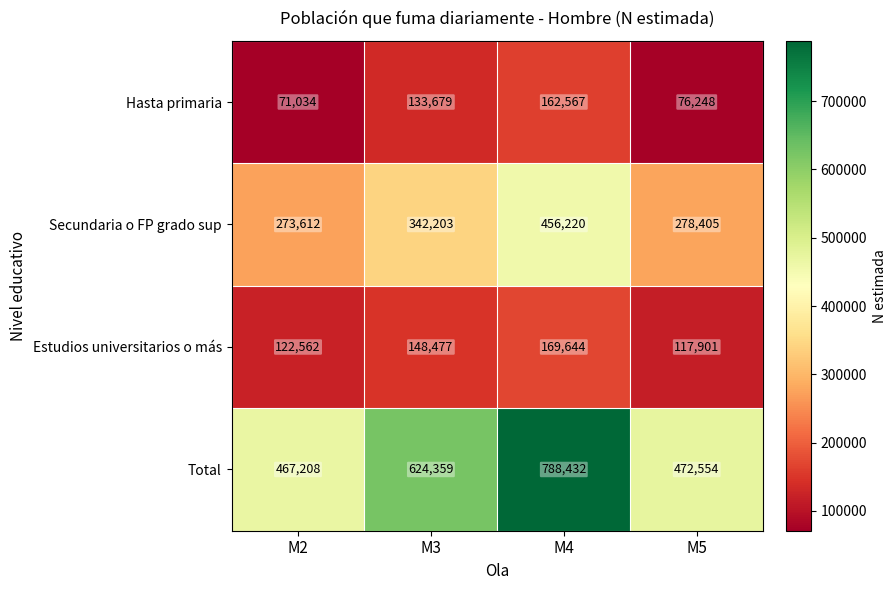

Reading left to right, what are all the values shown in this chart?

Hasta primaria: 71034	133679	162567	76248
Secundaria o FP grado sup: 273612	342203	456220	278405
Estudios universitarios o más: 122562	148477	169644	117901
Total: 467208	624359	788432	472554